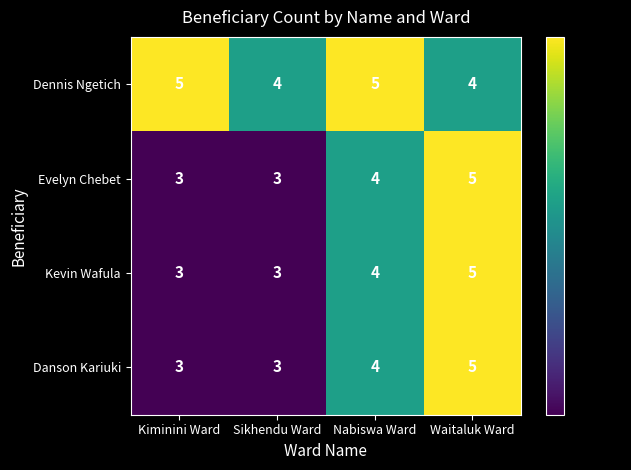

Reading left to right, transcribe all the data shown in this chart.

Dennis Ngetich: Kiminini Ward=5	Sikhendu Ward=4	Nabiswa Ward=5	Waitaluk Ward=4
Evelyn Chebet: Kiminini Ward=3	Sikhendu Ward=3	Nabiswa Ward=4	Waitaluk Ward=5
Kevin Wafula: Kiminini Ward=3	Sikhendu Ward=3	Nabiswa Ward=4	Waitaluk Ward=5
Danson Kariuki: Kiminini Ward=3	Sikhendu Ward=3	Nabiswa Ward=4	Waitaluk Ward=5